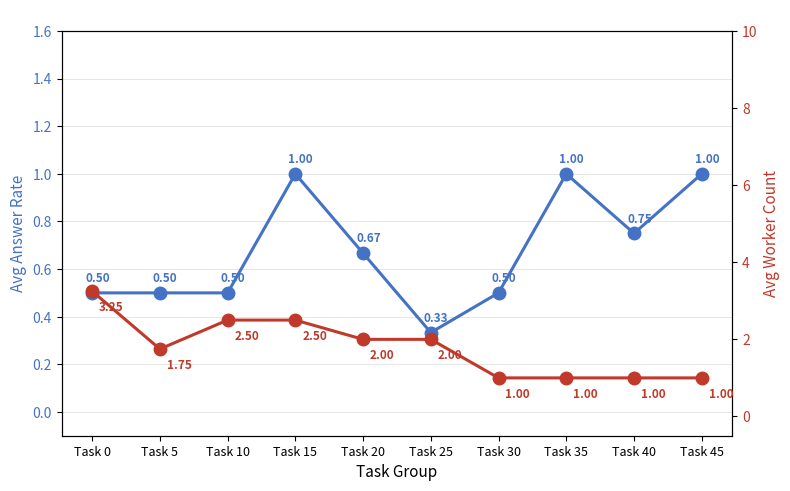

Reading left to right, what are all the values shown in this chart?

avg_answer_per_task: Task 0=0.5	Task 5=0.5	Task 10=0.5	Task 15=1.0	Task 20=0.7	Task 25=0.3	Task 30=0.5	Task 35=1.0	Task 40=0.8	Task 45=1.0
avg_worker_per_task: Task 0=3.2	Task 5=1.8	Task 10=2.5	Task 15=2.5	Task 20=2.0	Task 25=2.0	Task 30=1.0	Task 35=1.0	Task 40=1.0	Task 45=1.0